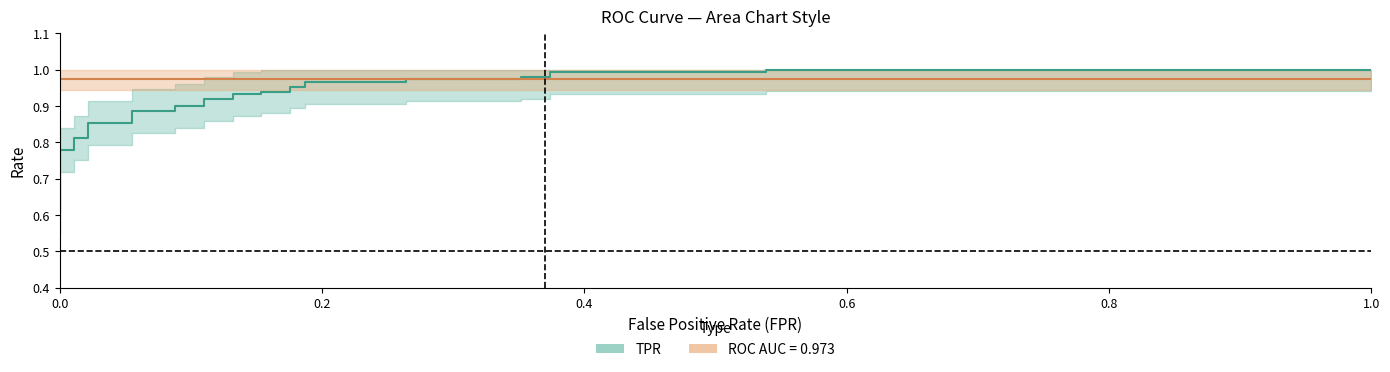

How many times do ROC AUC and TPR cross each other?

1